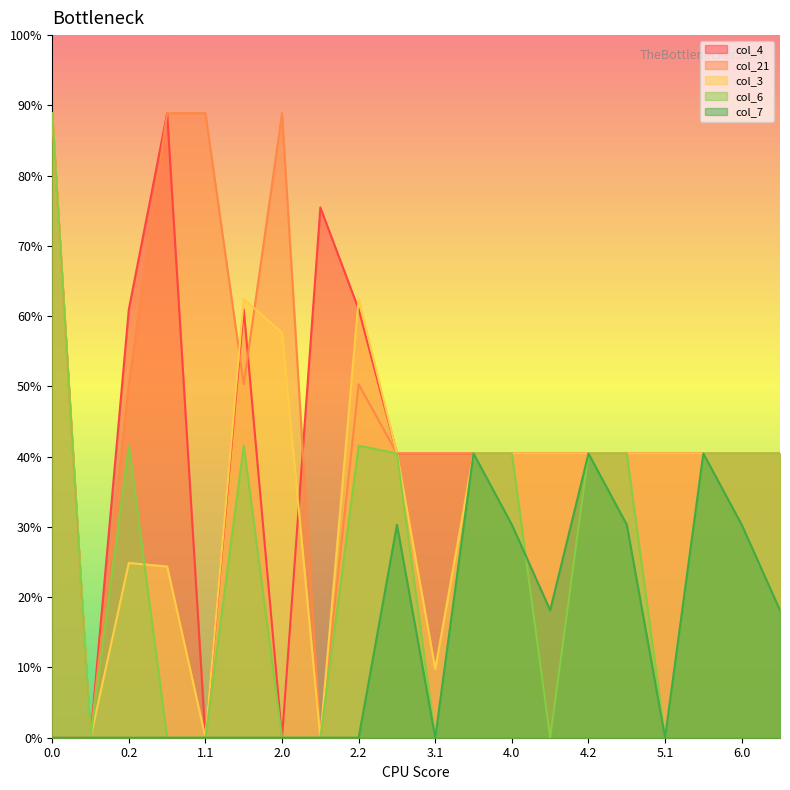

Reading left to right, extract all data points from this chart.

col_4: 0.0=400.0	0.1=0.0	0.2=274.4	1.0=400.0	1.1=0.0	1.2=274.4	2.0=0.0	2.1=339.6	2.2=274.4	3.0=182.0	3.1=182.0	3.2=182.0	4.0=182.0	4.1=182.0	4.2=182.0	5.0=182.0	5.1=182.0	5.2=182.0	6.0=182.0	6.1=182.0
col_21: 0.0=0.0	0.1=0.0	0.2=226.4	1.0=400.0	1.1=400.0	1.2=226.4	2.0=400.0	2.1=0.0	2.2=226.4	3.0=182.0	3.1=182.0	3.2=182.0	4.0=182.0	4.1=182.0	4.2=182.0	5.0=182.0	5.1=182.0	5.2=182.0	6.0=182.0	6.1=182.0
col_3: 0.0=400.0	0.1=0.0	0.2=111.9	1.0=109.6	1.1=0.0	1.2=281.0	2.0=259.3	2.1=0.0	2.2=281.0	3.0=182.0	3.1=44.0	3.2=182.0	4.0=182.0	4.1=182.0	4.2=182.0	5.0=182.0	5.1=182.0	5.2=182.0	6.0=182.0	6.1=182.0
col_6: 0.0=400.0	0.1=0.0	0.2=187.1	1.0=0.0	1.1=0.0	1.2=187.1	2.0=0.0	2.1=0.0	2.2=187.1	3.0=182.0	3.1=0.0	3.2=182.0	4.0=182.0	4.1=0.0	4.2=182.0	5.0=182.0	5.1=0.0	5.2=182.0	6.0=182.0	6.1=182.0
col_7: 0.0=0.0	0.1=0.0	0.2=0.0	1.0=0.0	1.1=0.0	1.2=0.0	2.0=0.0	2.1=0.0	2.2=0.0	3.0=136.4	3.1=0.0	3.2=182.0	4.0=136.4	4.1=81.6	4.2=182.0	5.0=136.4	5.1=0.0	5.2=182.0	6.0=136.4	6.1=81.6